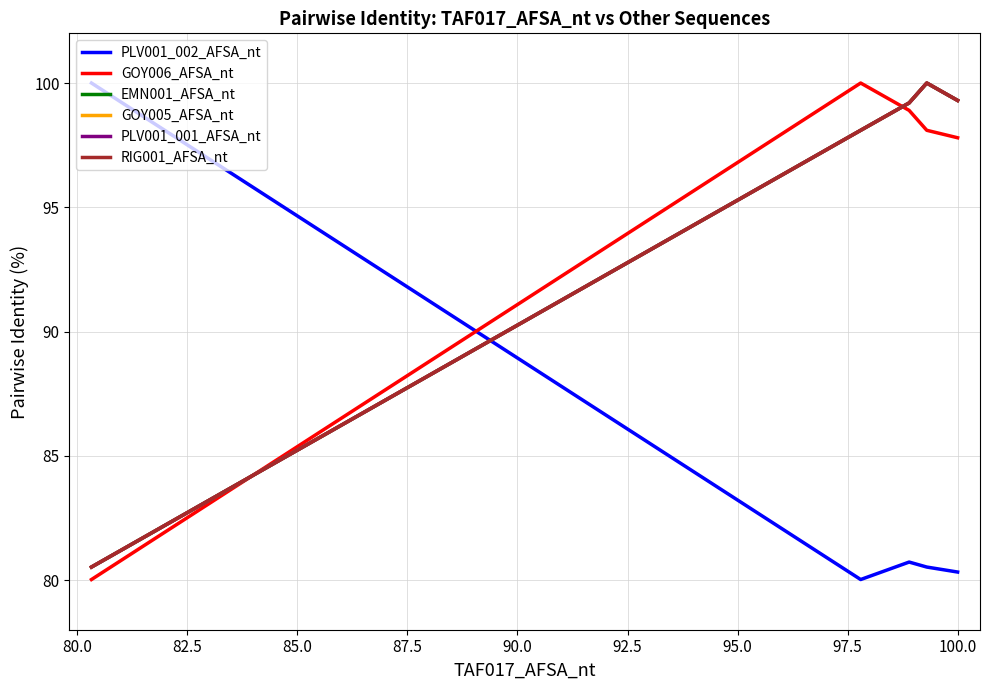

Is the value of EMN001_AFSA_nt at 92.5 greater than the value of PLV001_001_AFSA_nt at 82.5?

Yes